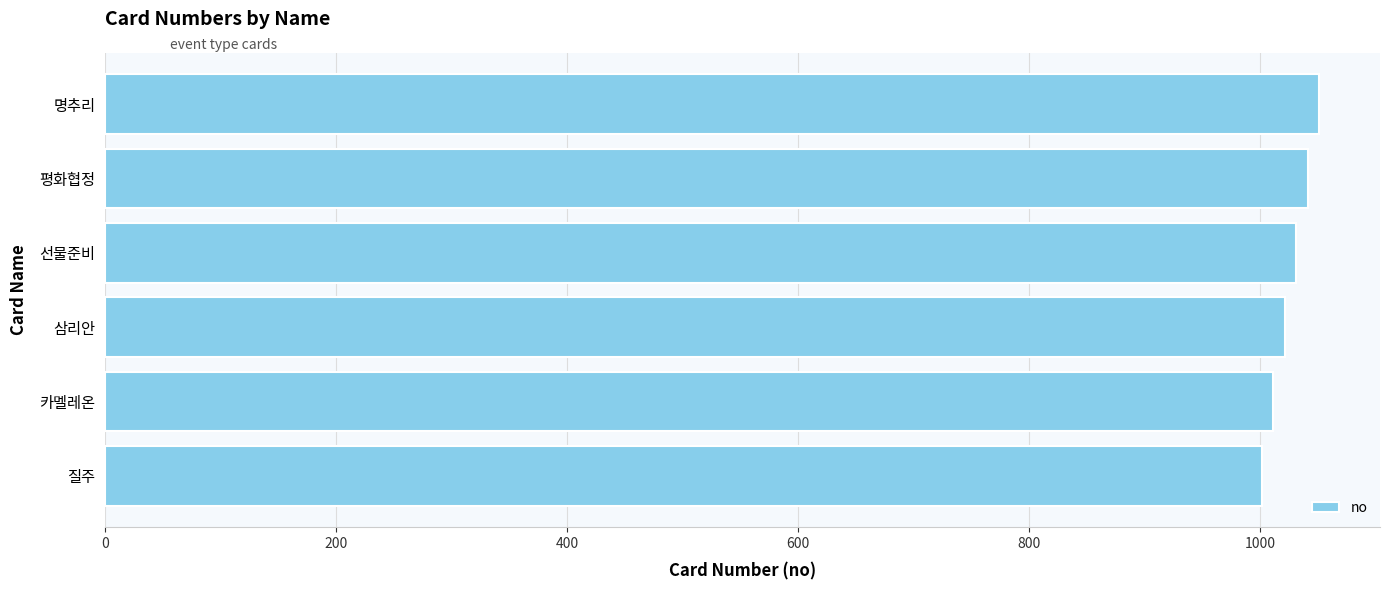

At which category does the chart reach its peak across all series?

명추리